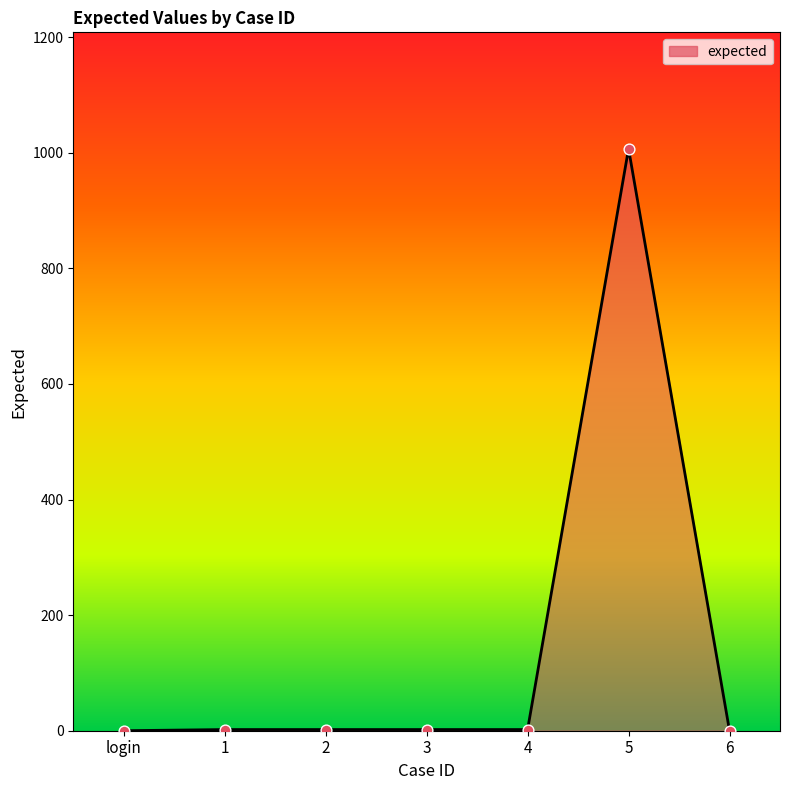

What is the change in value from login to 5?

+1007